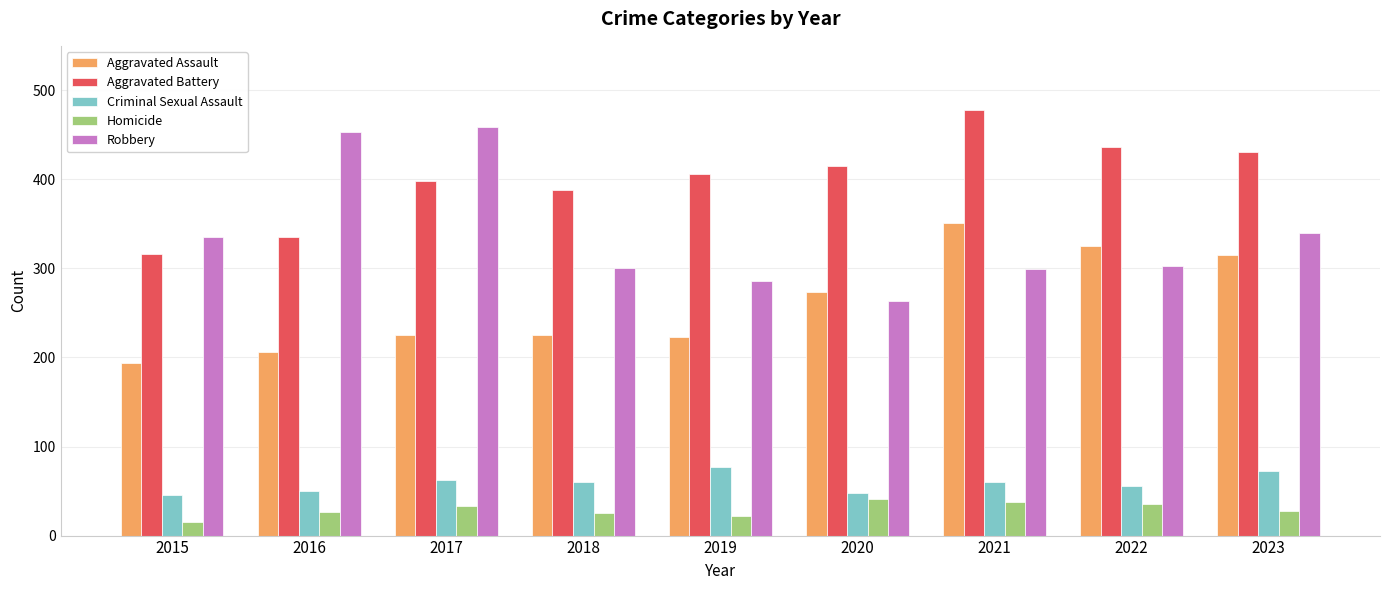

How many groups of bars are there?

9